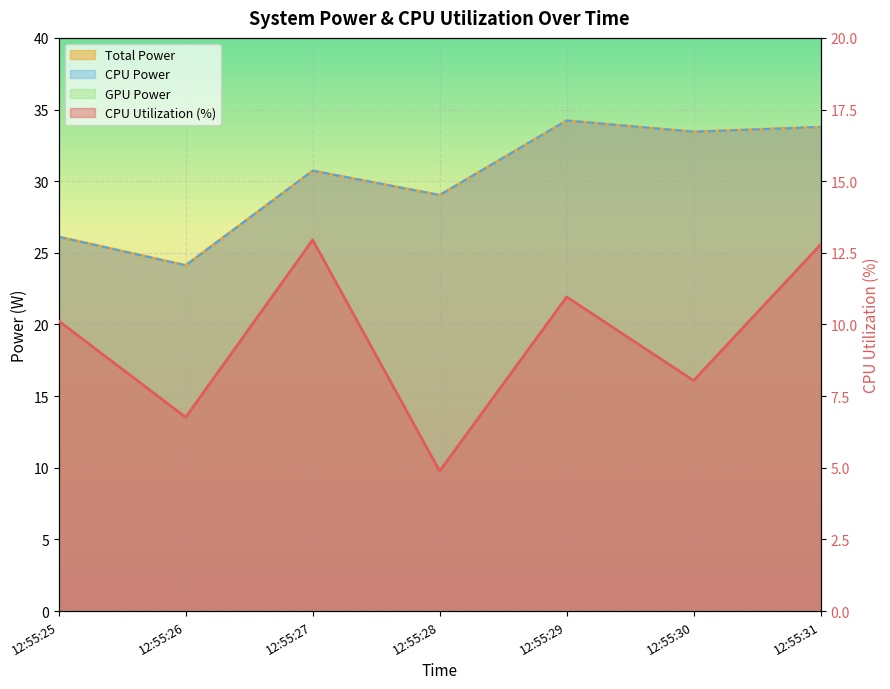

What is the minimum value for CPU Power?

24.1